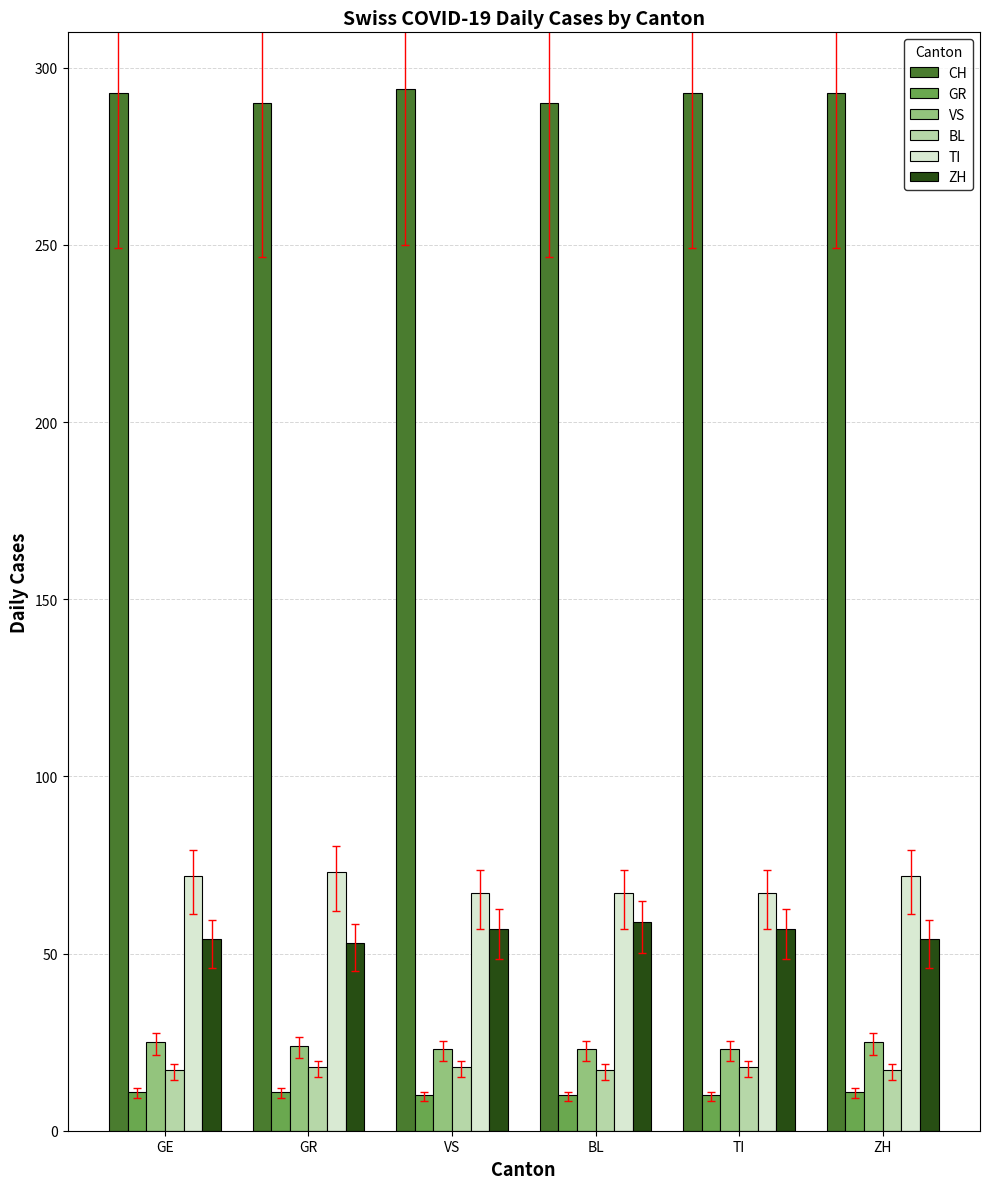

What is the spread (max minus min) of values at GE?

282